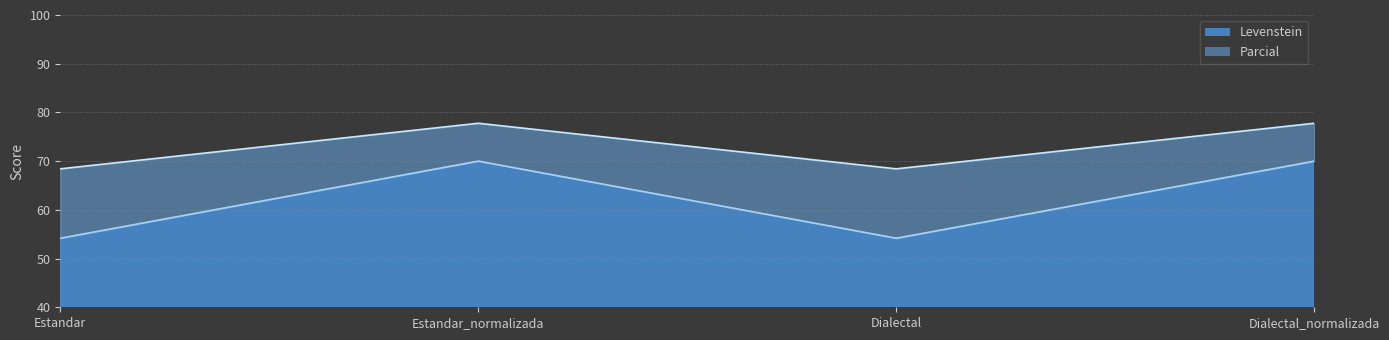

The value of Parcial at Dialectal_normalizada is 126.3. True or false?

False